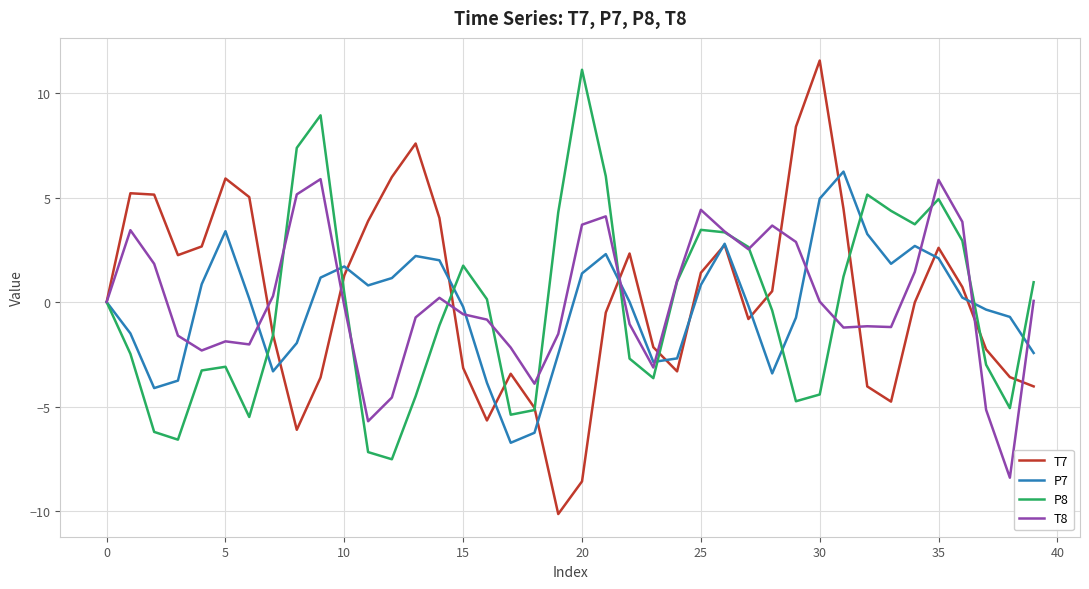

What is the lowest value of the T8 series?

-8.4